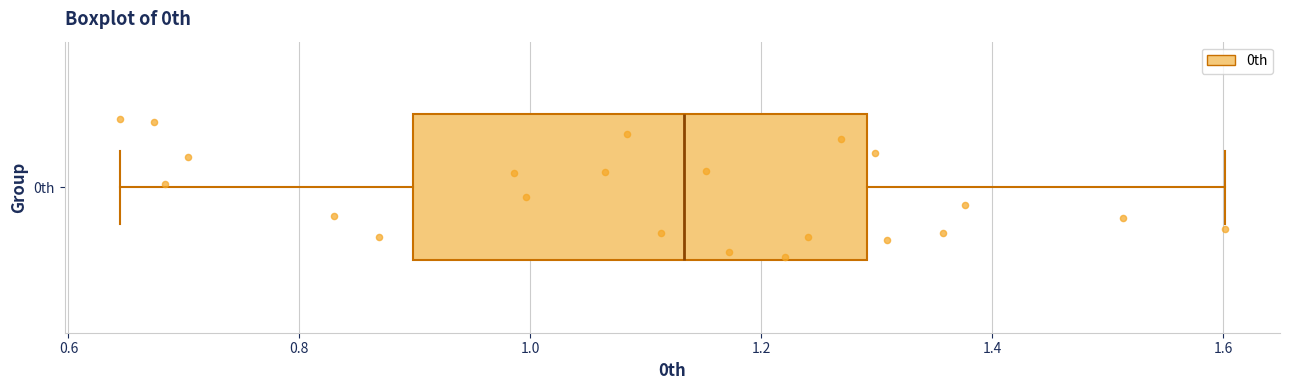

Where does the median line of the box for 0th sit on the x-axis? The values are not printed on the chart, so give them approximately, as read against the axis.

1.14